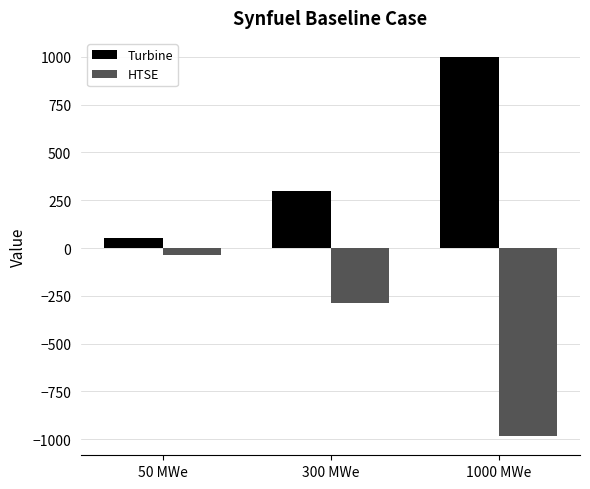

True or false: HTSE has a value of -35.1 at 50 MWe.

True